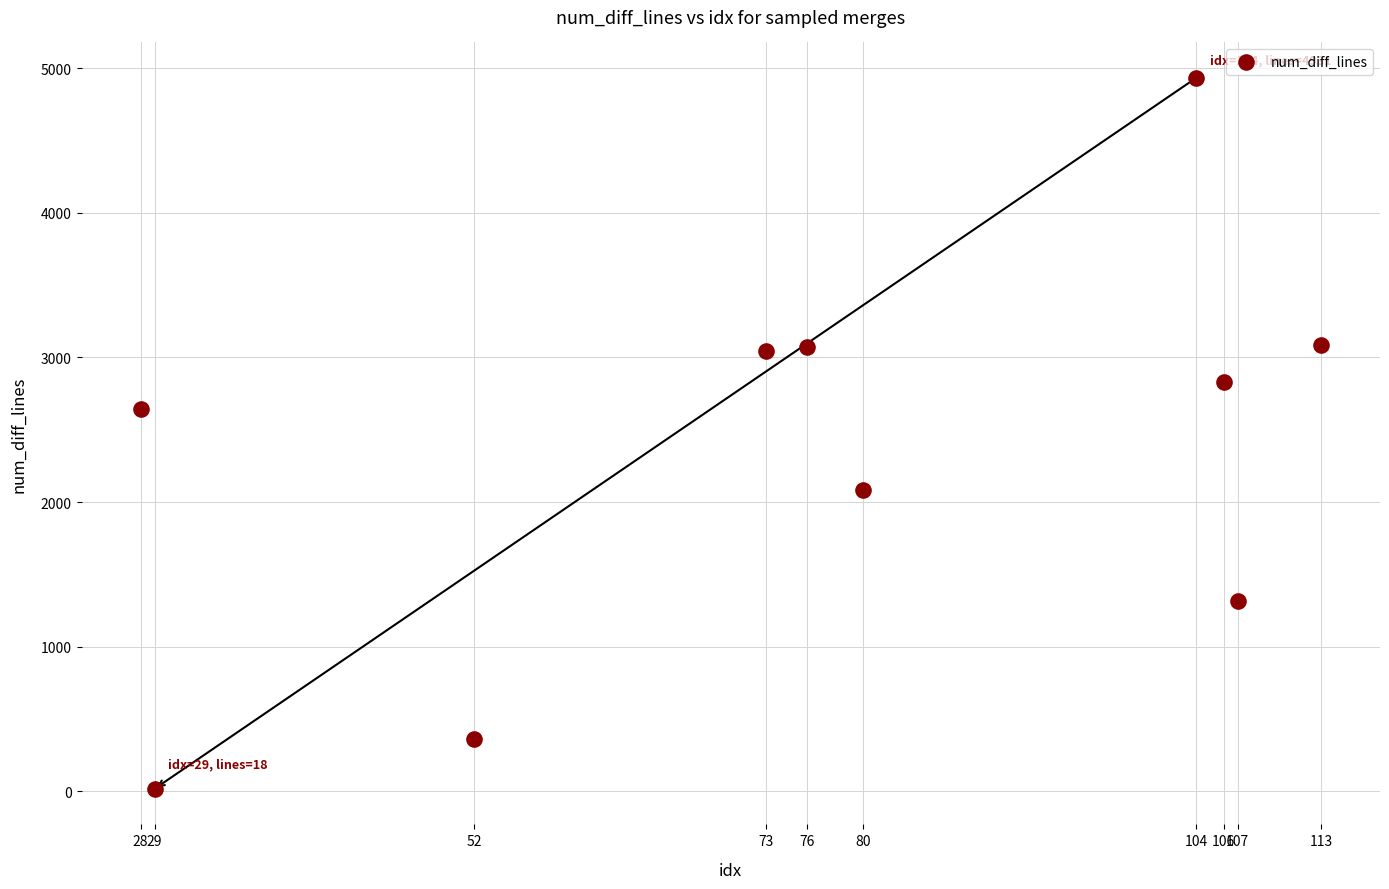

What Y value in the scatter plot is closest to 2474?

2646